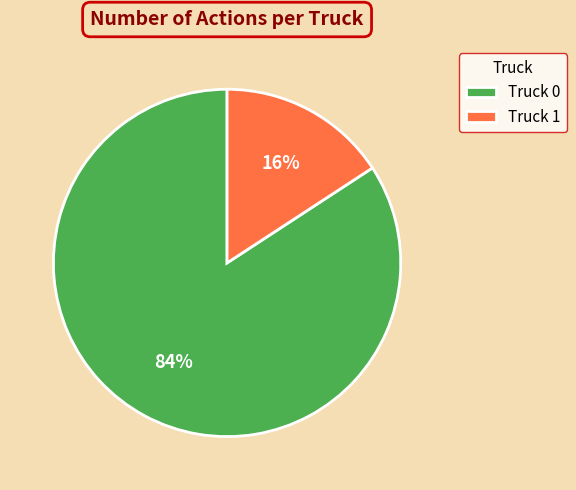

Rank the categories by value from lowest to highest.

Truck 1, Truck 0